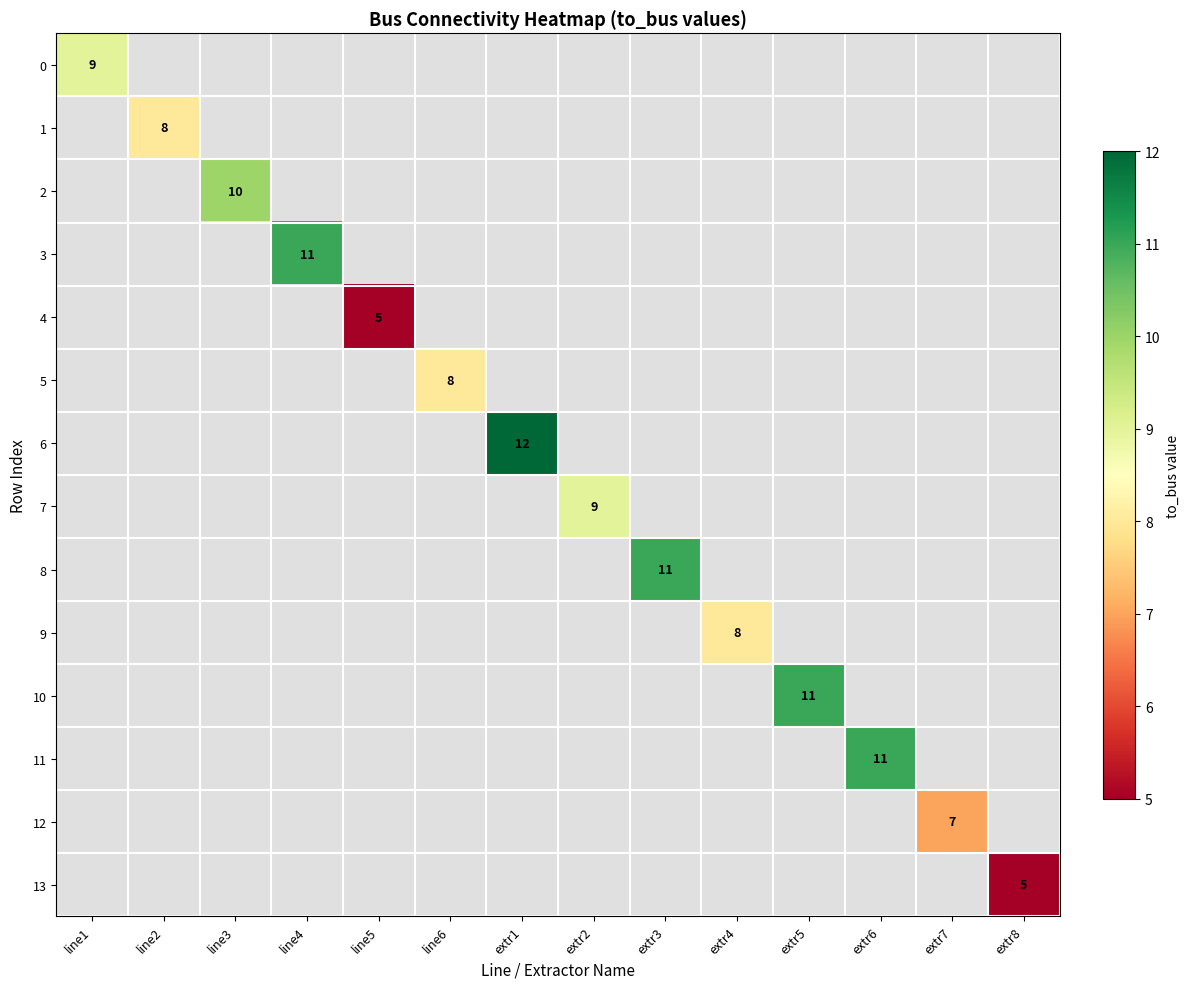

The 3 series shows 11 at line4. True or false?

True